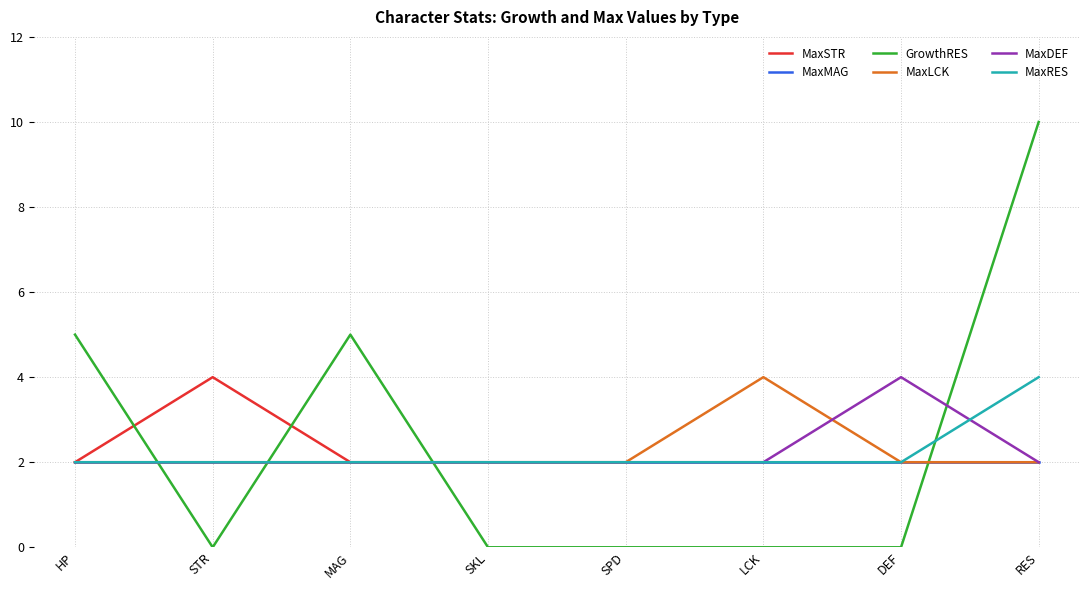

The value of MaxDEF at SPD is 3. True or false?

False